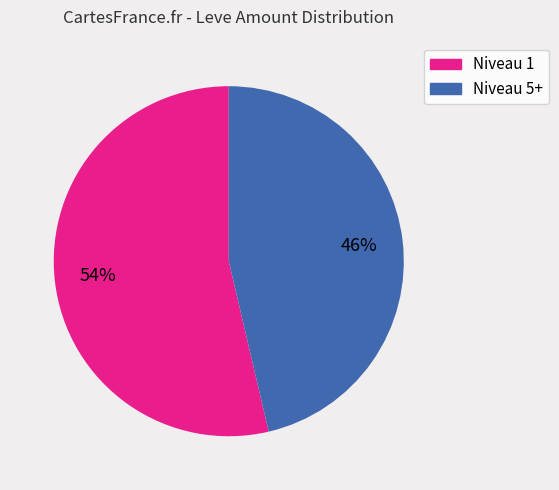

Does any single category account for the majority?

Yes